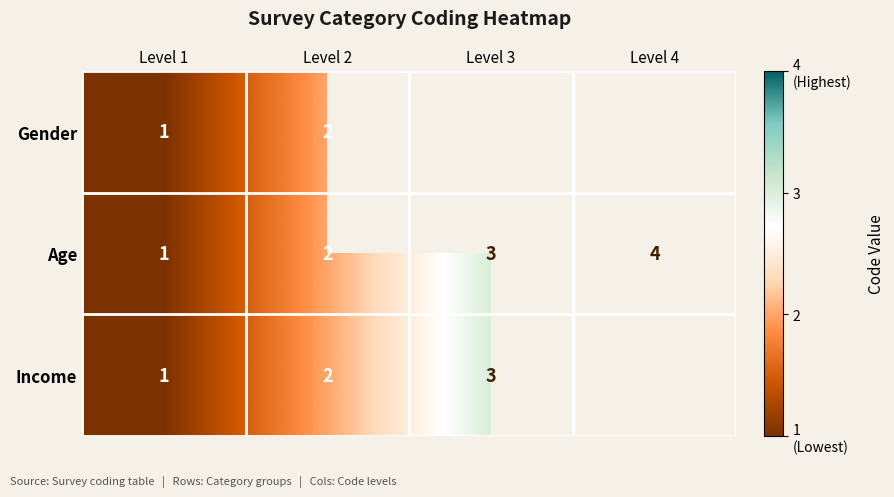

True or false: Income has a value of 1 at Level 3.

False